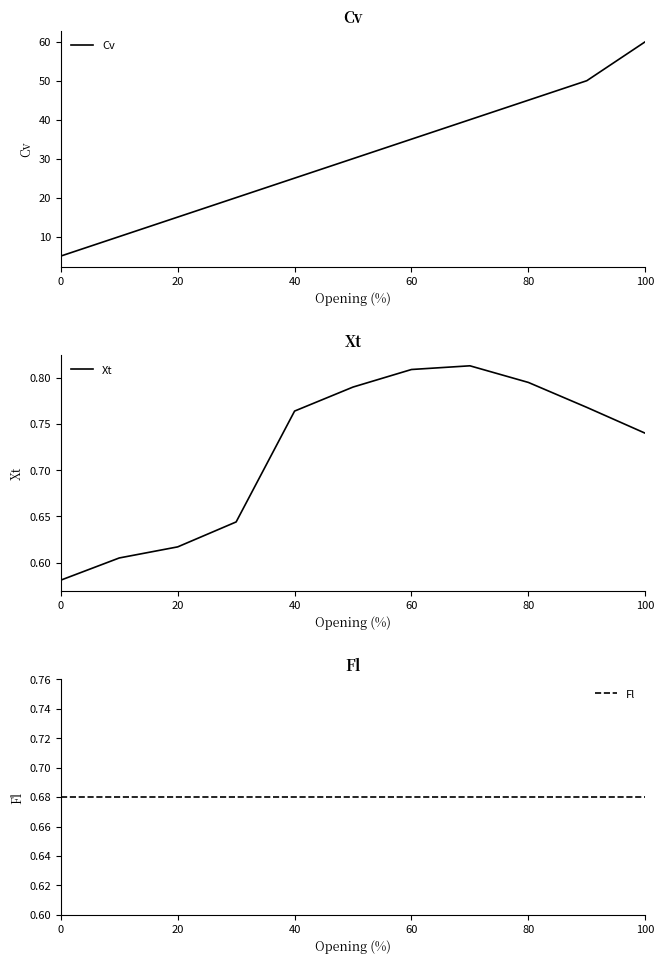

What is the lowest value of the Cv series?

5